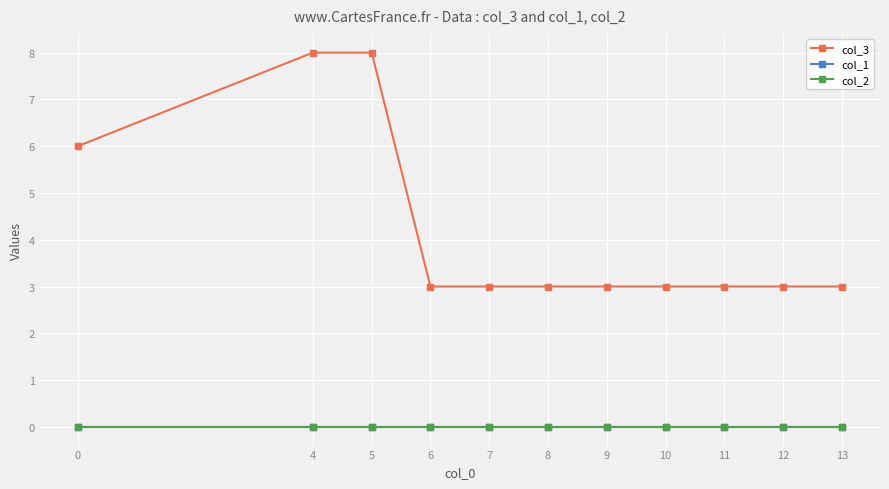

Is this an area chart (filled region under the line)?

No